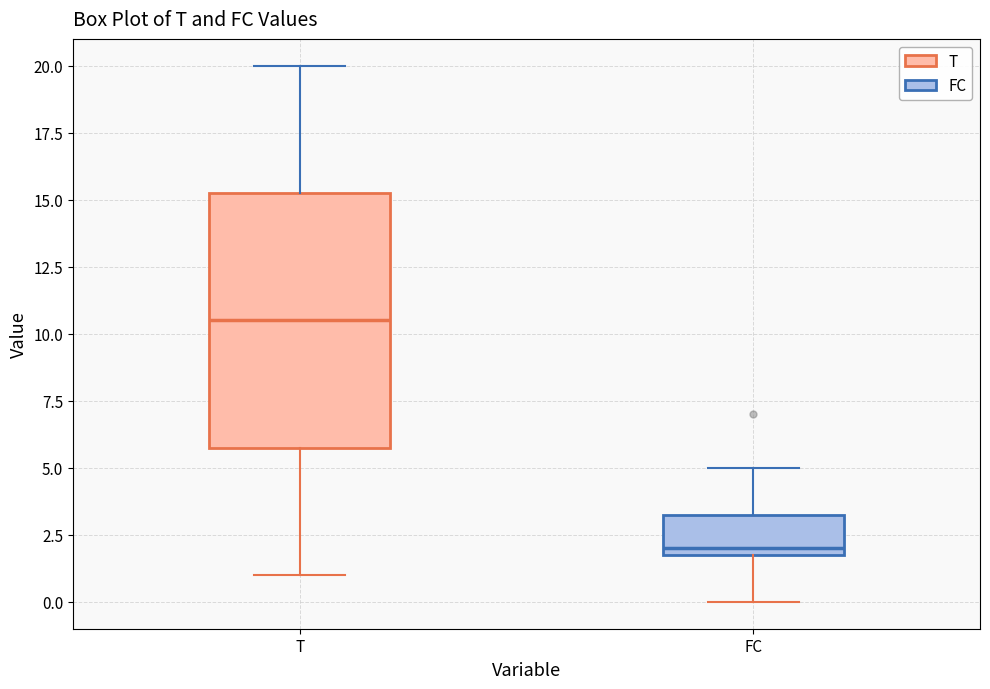

Reading left to right, read every box against the y-axis: the position of its median line, the range the box covers, and the ends of its whiskers. The values are not printed on the chart, so give them approximately, as read against the axis.

T: median 10.5, box 6.0 to 15.5, whiskers 1.0 to 20.0
FC: median 2.0 (just above the box's lower edge), box 2.0 to 3.5, whiskers 0.0 to 5.0